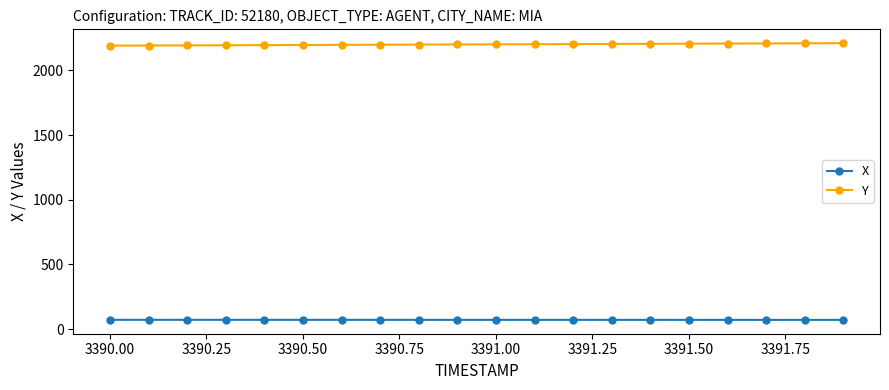

What is the value of the X point at the 5th from the left?

71.1